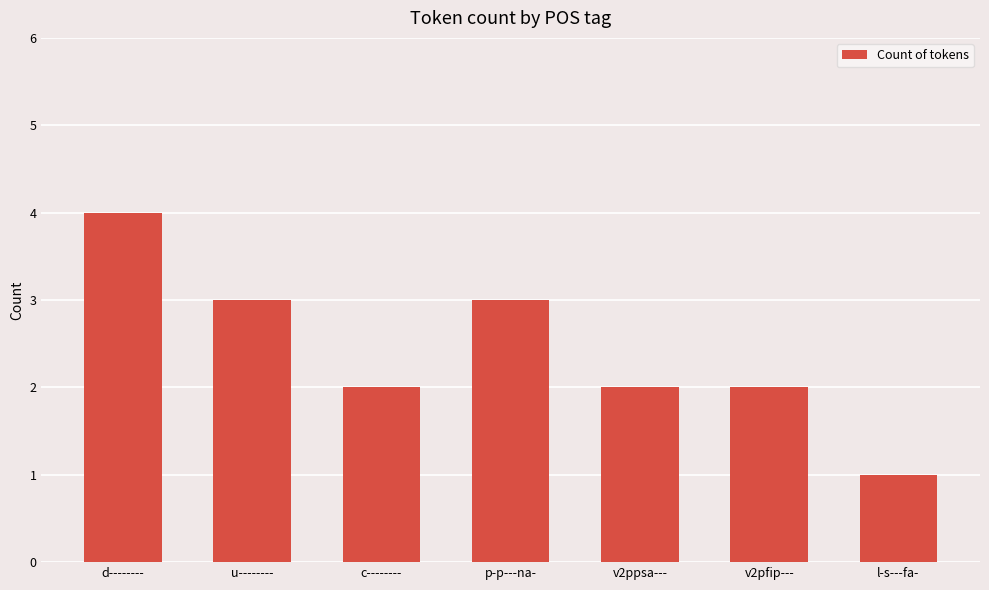

At which category does the chart reach its minimum across all series?

l-s---fa-